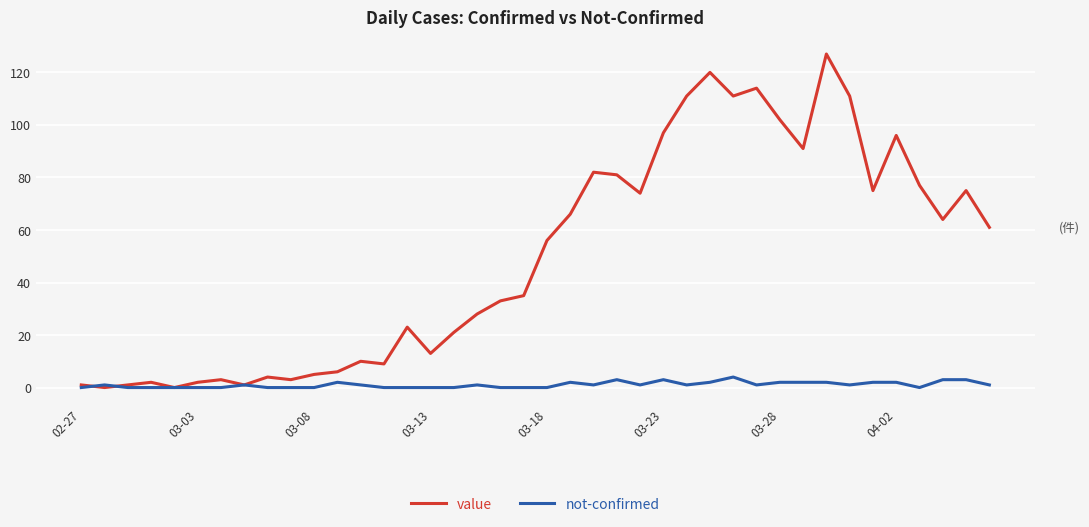

Rank the series by their maximum value, from lowest to highest.

not-confirmed, value